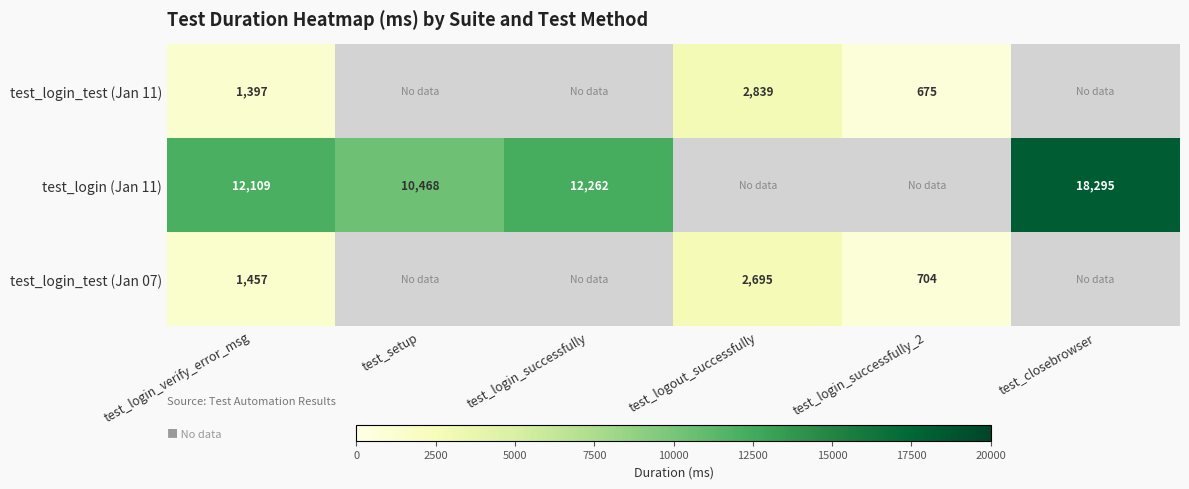

What is the total value across all series at test_login_verify_error_msg?

14963